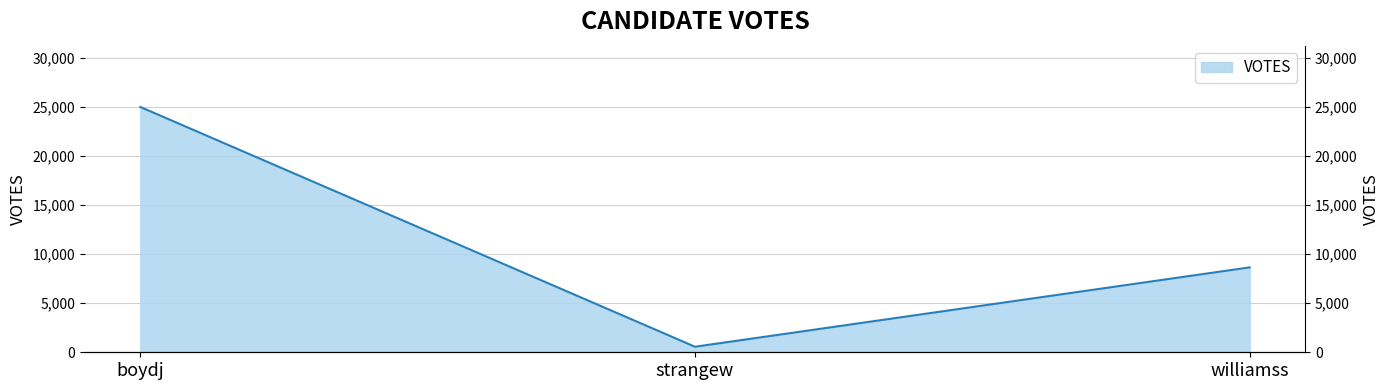

Reading left to right, what are all the values shown in this chart?

boydj=24978	strangew=564	williamss=8645